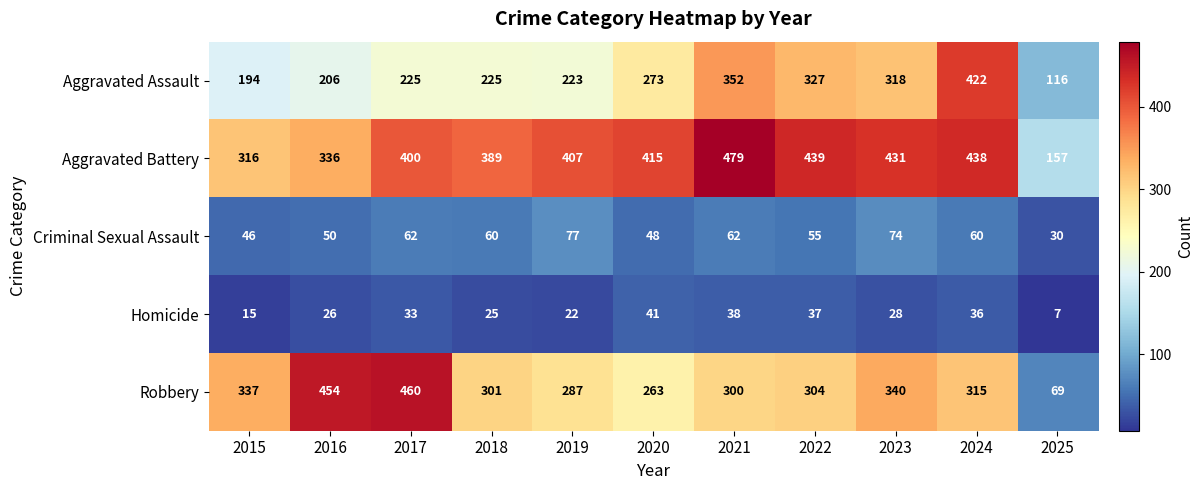

Between 2017 and 2022, which series saw the biggest shift?

Robbery